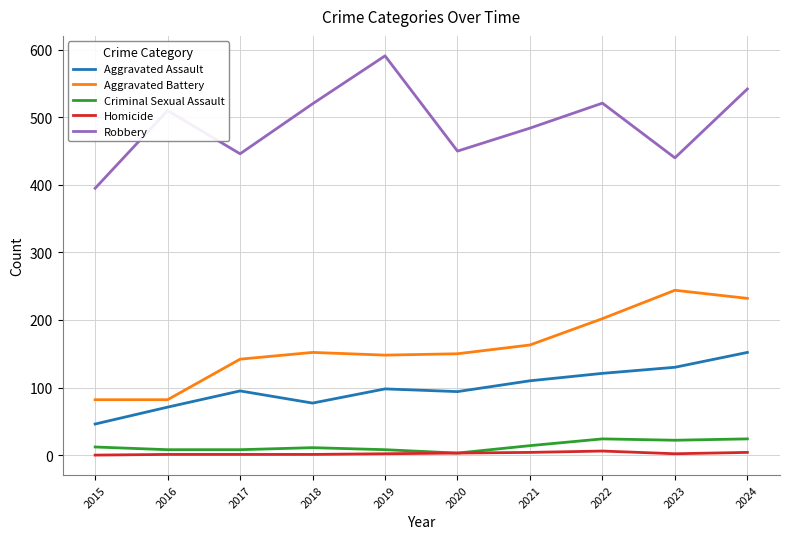

In Criminal Sexual Assault, how many points are higher than both neighbors (excluding endpoints)?

2